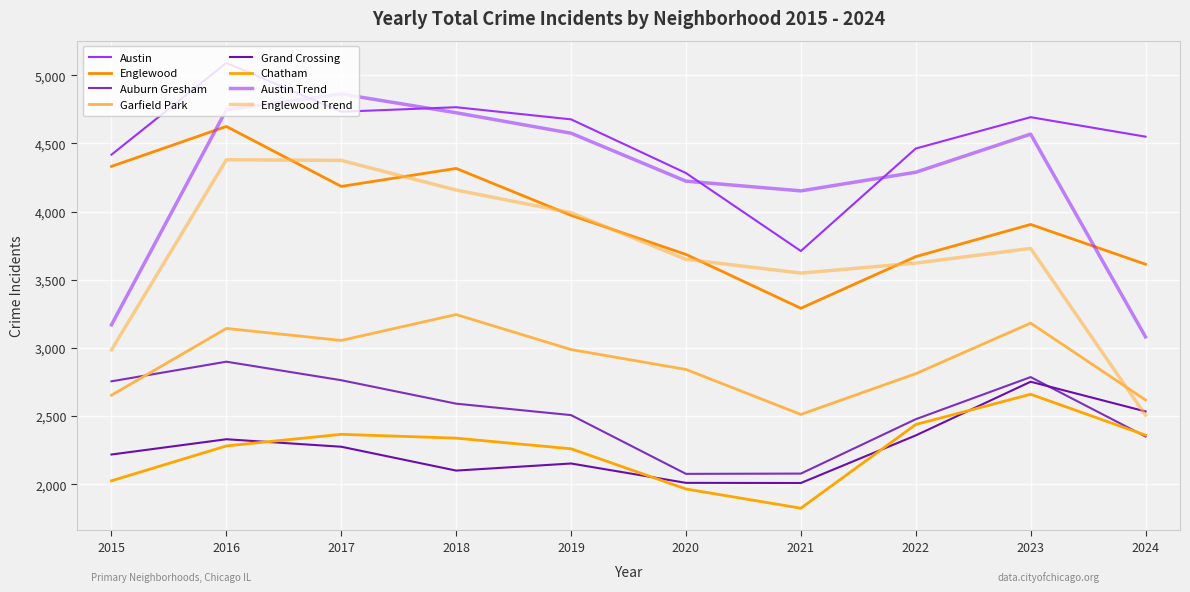

How many lines are shown in the chart?

8